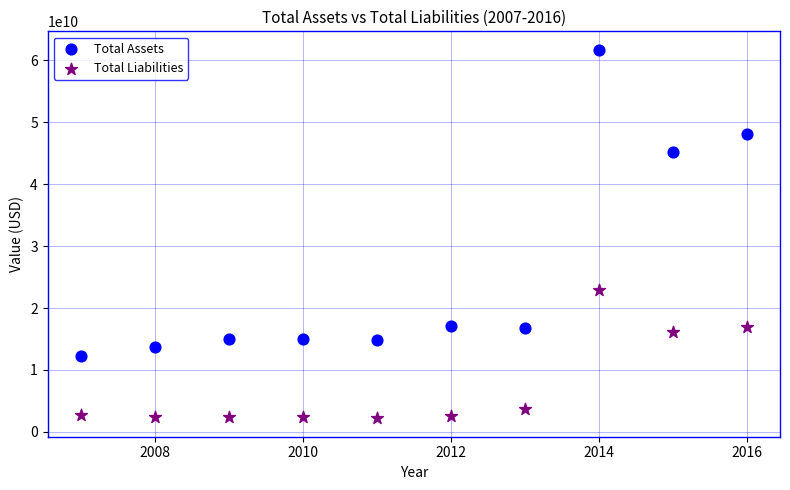

What are all the series names shown in the legend?

Total Assets, Total Liabilities